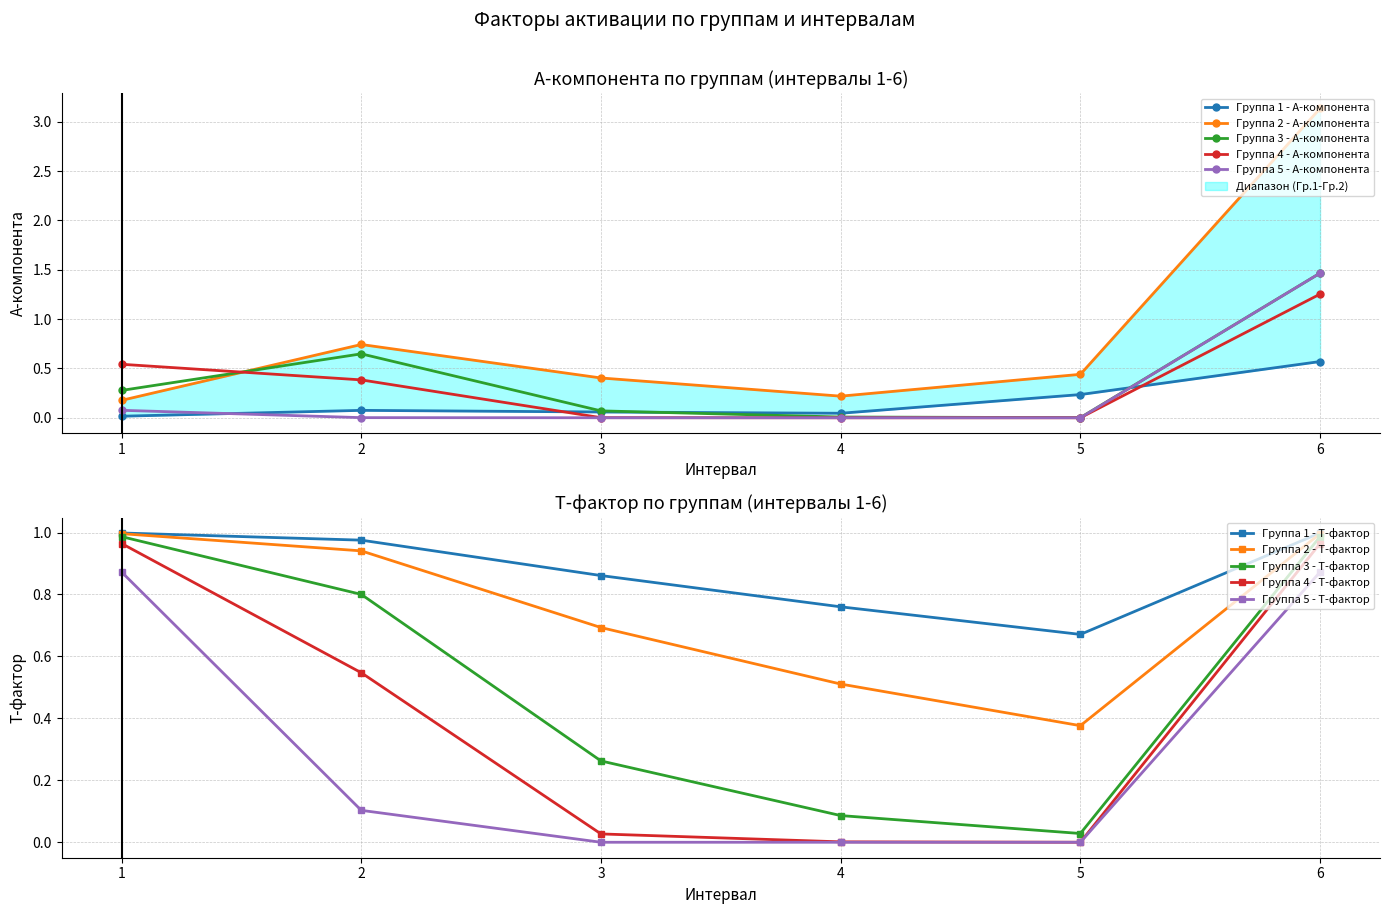

At which category is the sum across all series the highest?

6